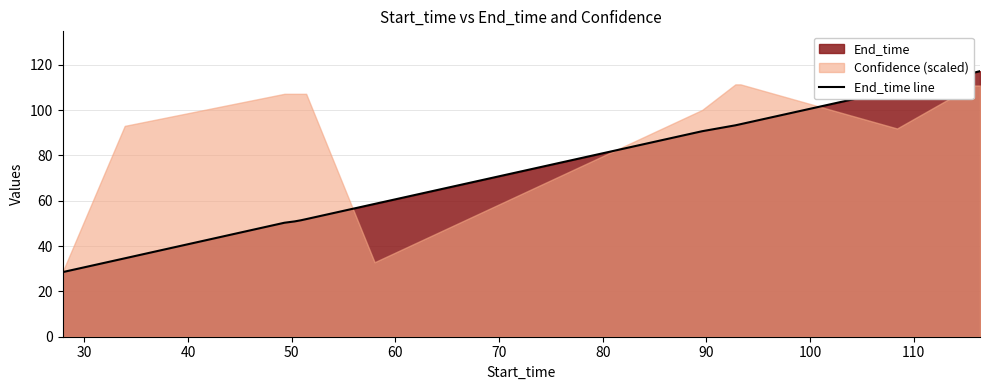

What is the difference between the maximum and minimum values?

88.7